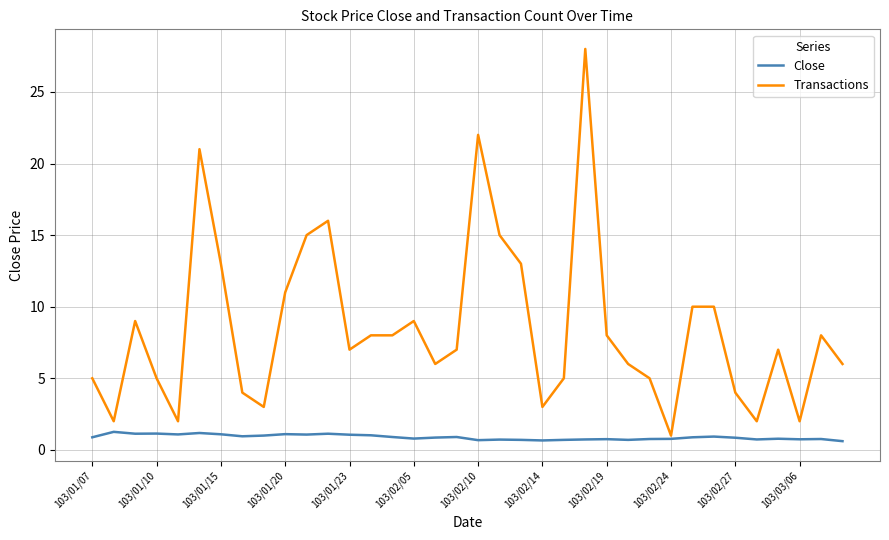

Which series has the largest total across all categories?

Transactions